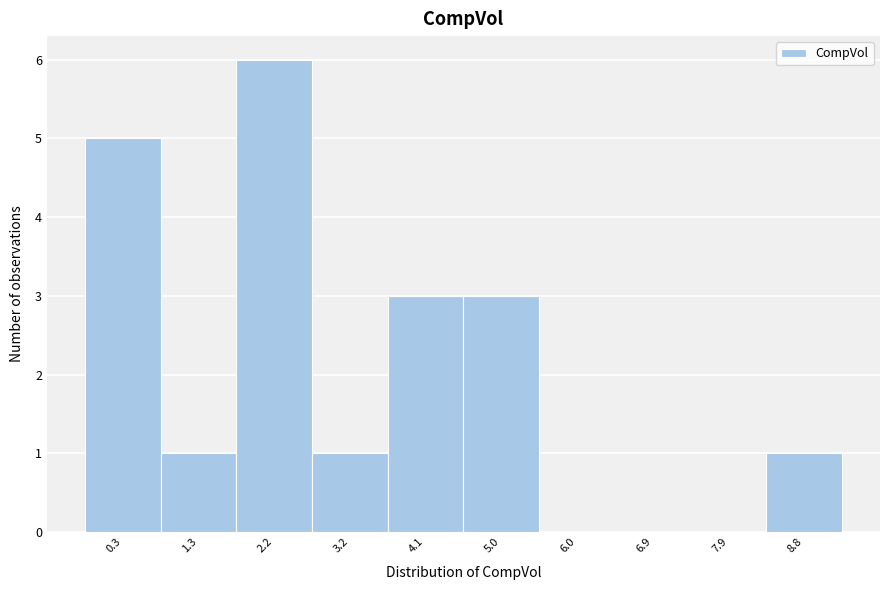

Reading left to right, extract all data points from this chart.

0.3=5	1.3=1	2.2=6	3.2=1	4.1=3	5.0=3	6.0=0	6.9=0	7.9=0	8.8=1